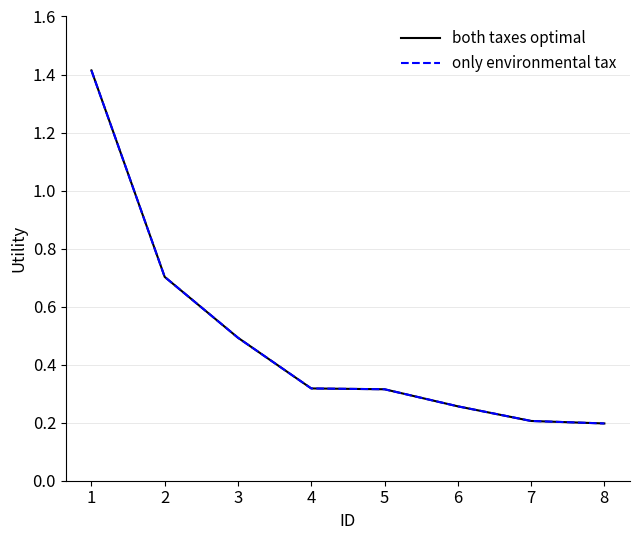

How many lines are shown in the chart?

2